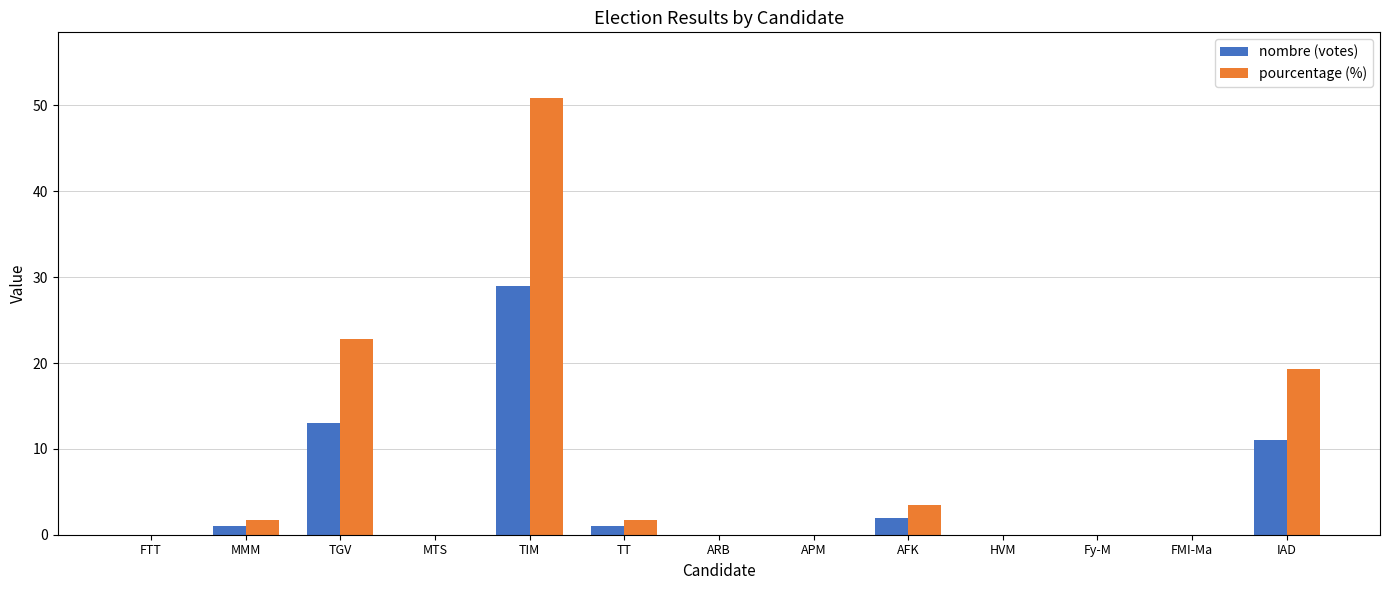

What are all the series names shown in the legend?

nombre (votes), pourcentage (%)